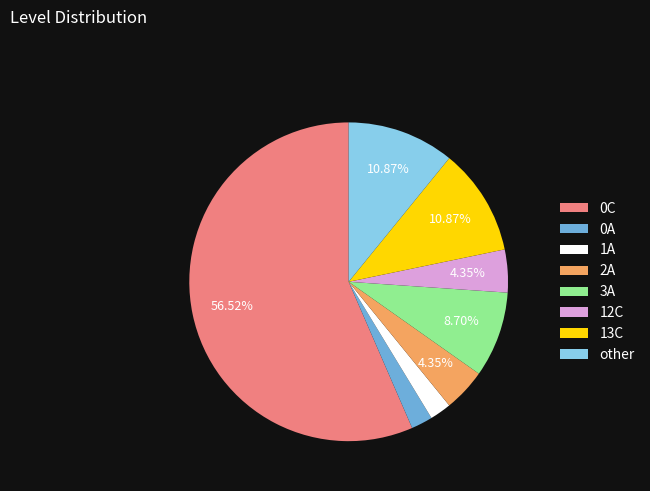

True or false: 2A accounts for 4% of the total.

True